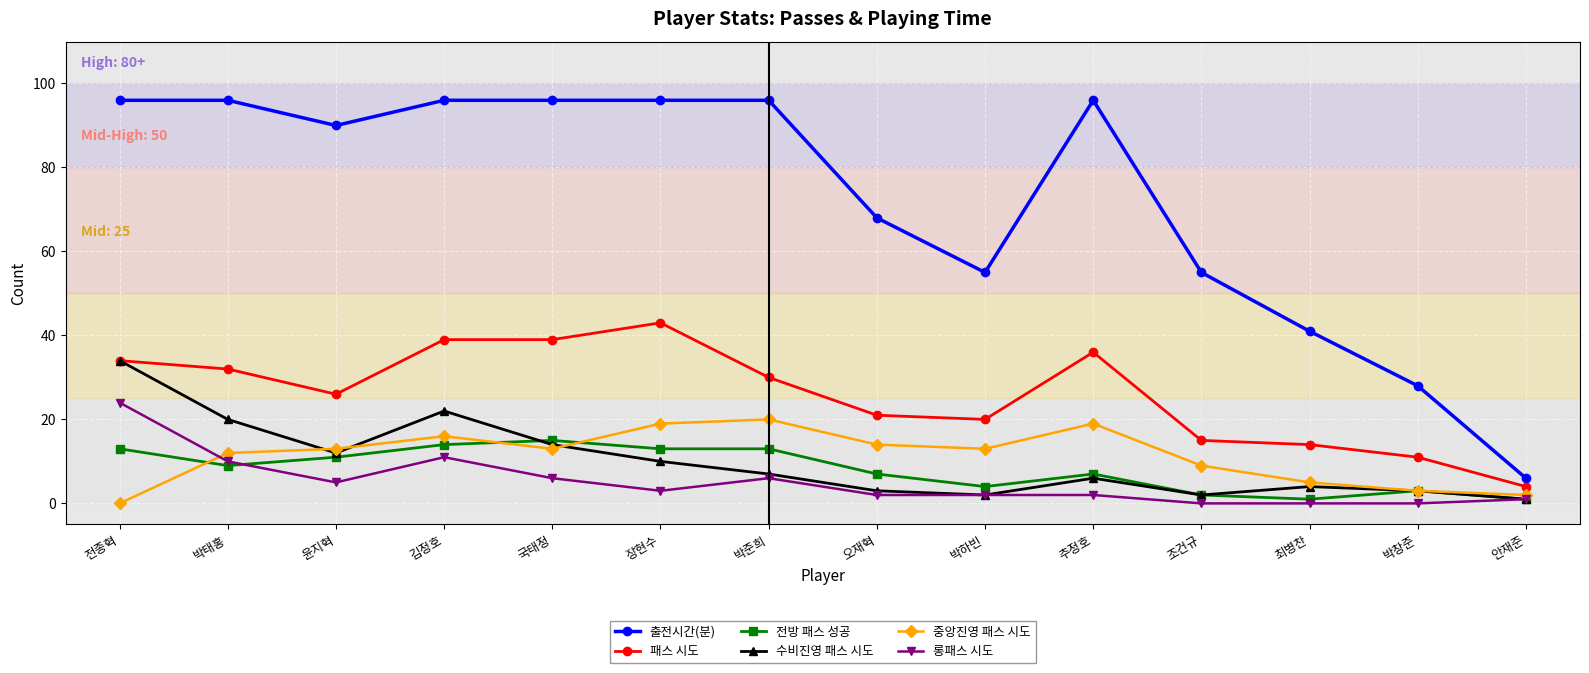

What value does the 중앙진영 패스 시도 series have at 박준희?

20